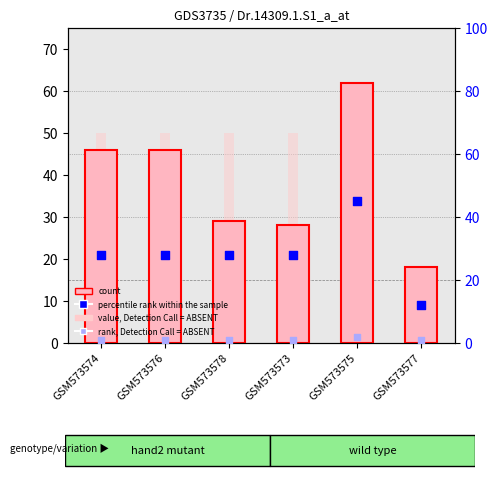

Which series contains the highest Y value?

count